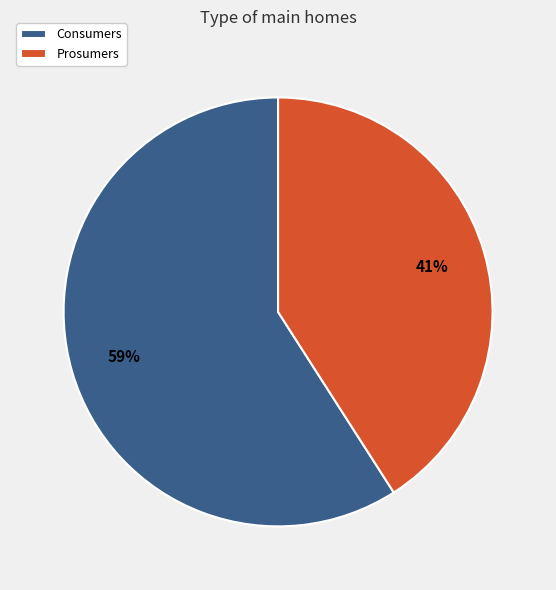

Do Consumers and Prosumers together represent more than half of the pie?

Yes